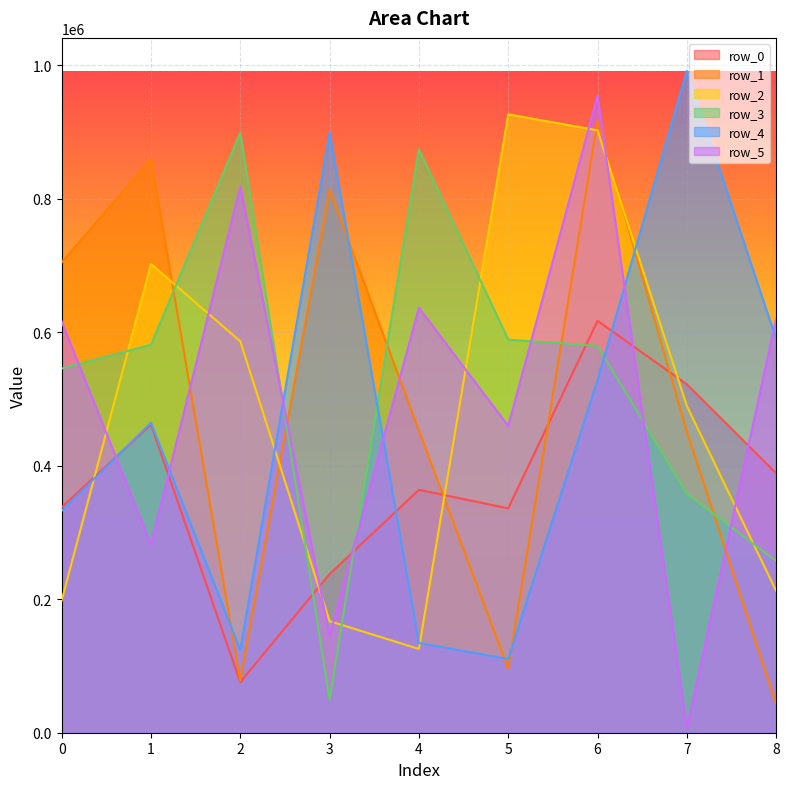

The value of row_1 at 5 is 156607. True or false?

False